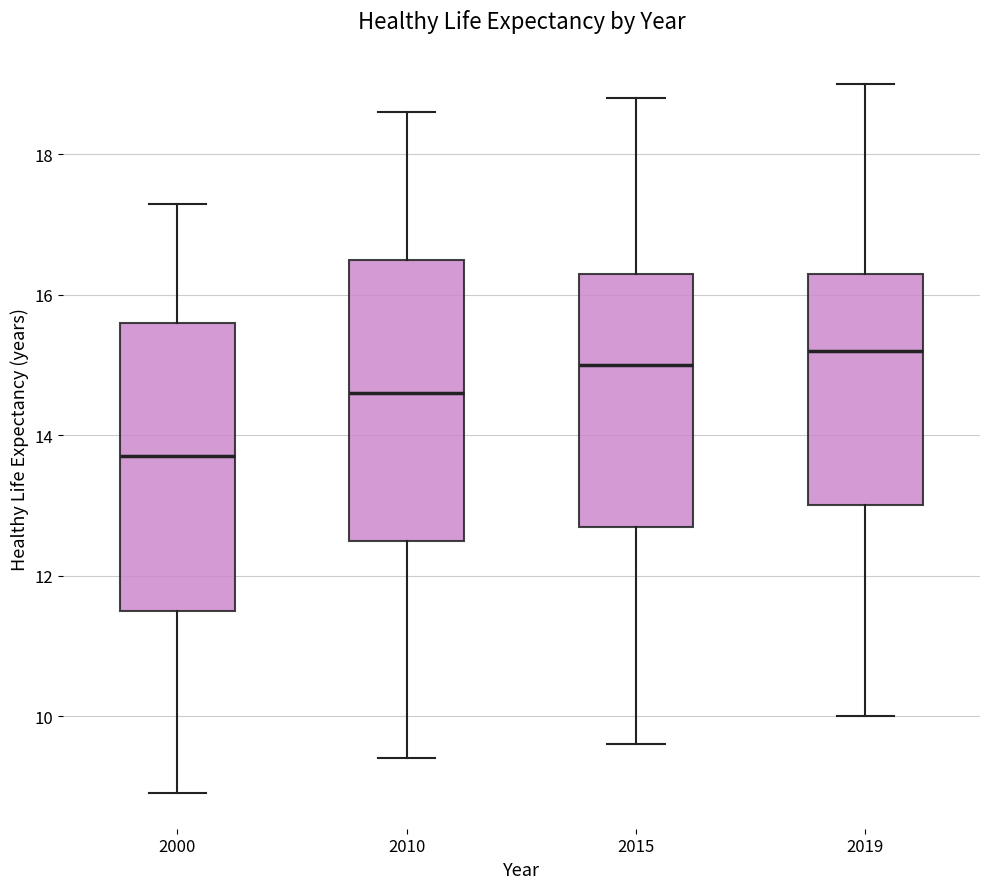

Which box has the lowest median line?

2000